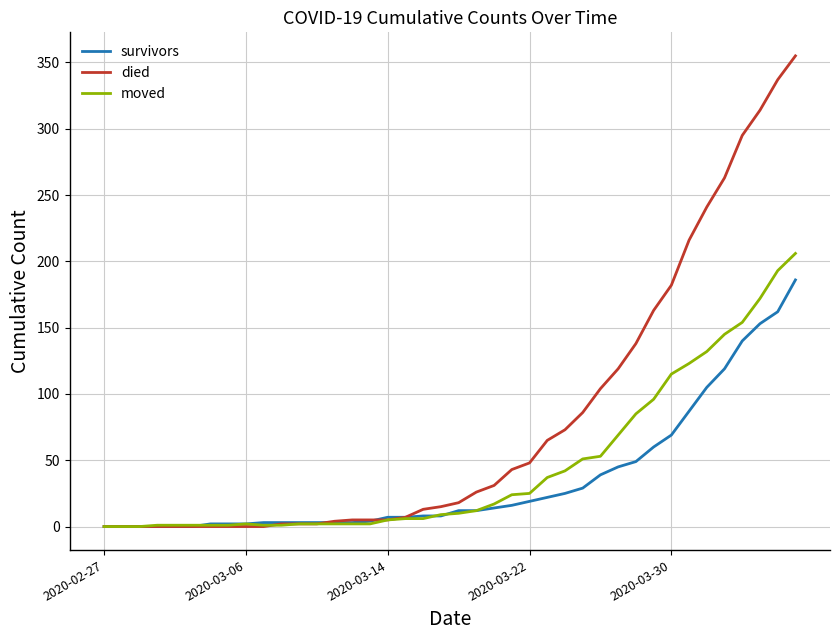

How many lines are shown in the chart?

3